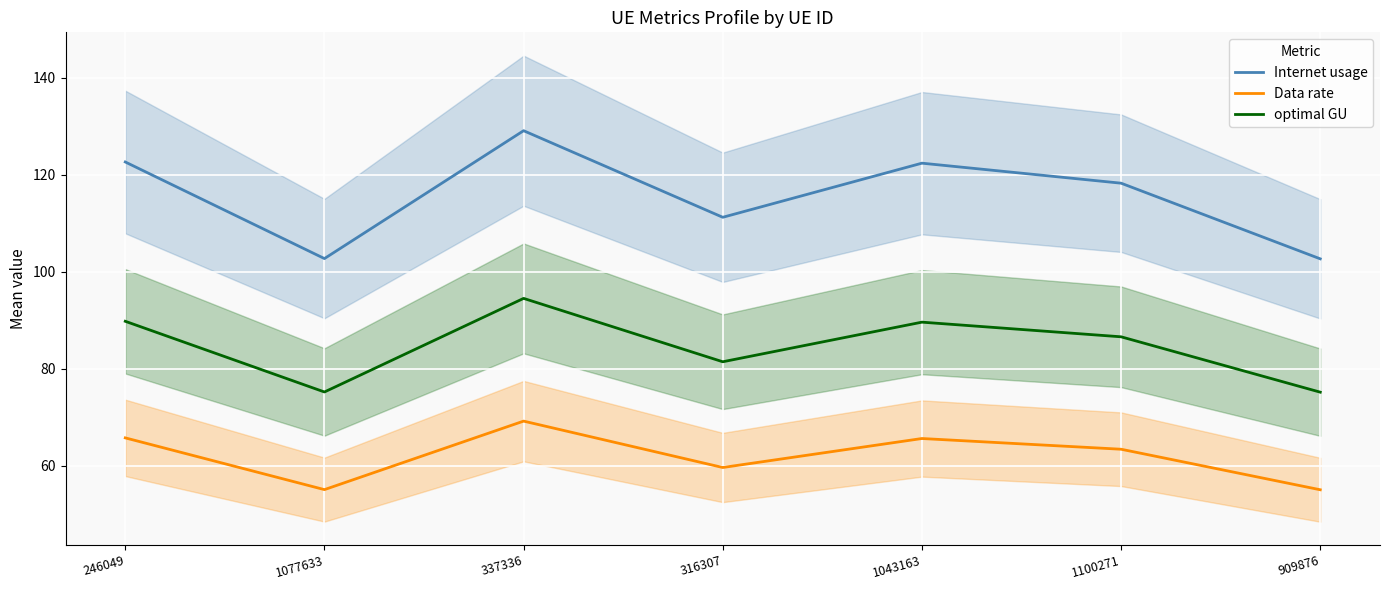

What is the spread (max minus min) of values at 1077633?

47.7